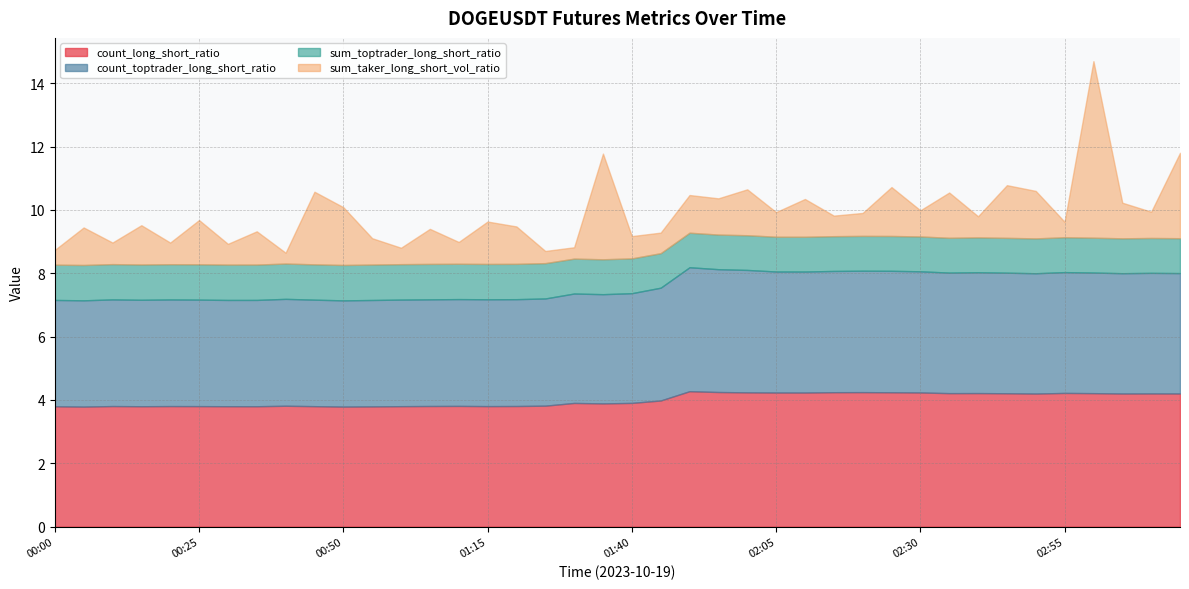

At which category is the sum across all series the highest?

03:00